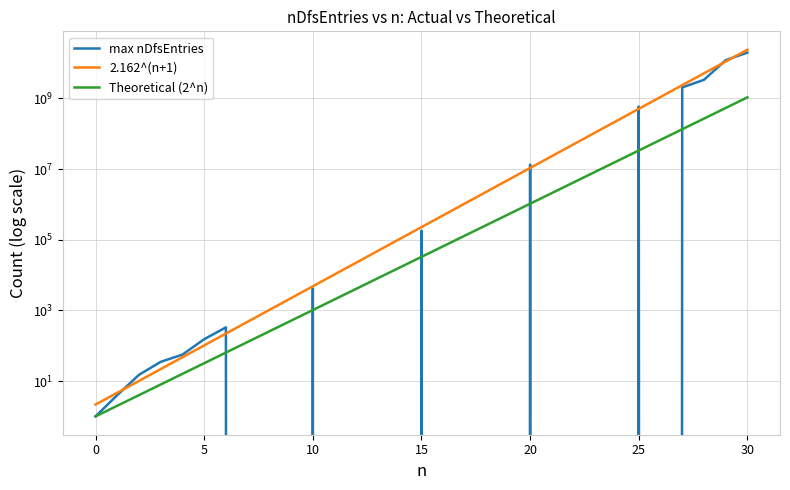

At which label does Theoretical (2^n) first exceed 32768?

16